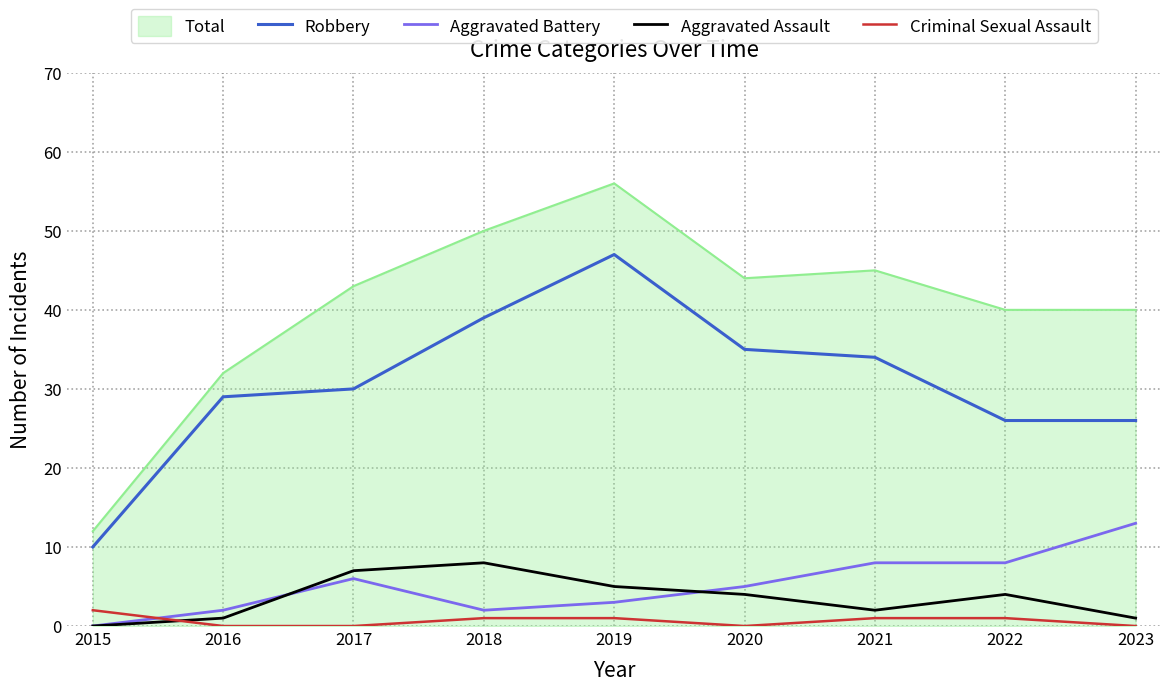

At which category is the sum across all series the highest?

2019